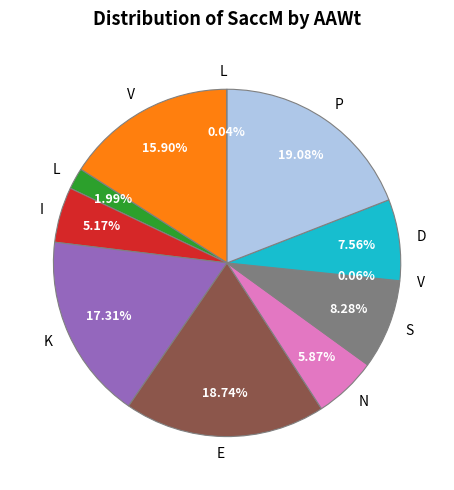

To the nearest percent, what is the difference between the largest and smallest slice percentages?

19%